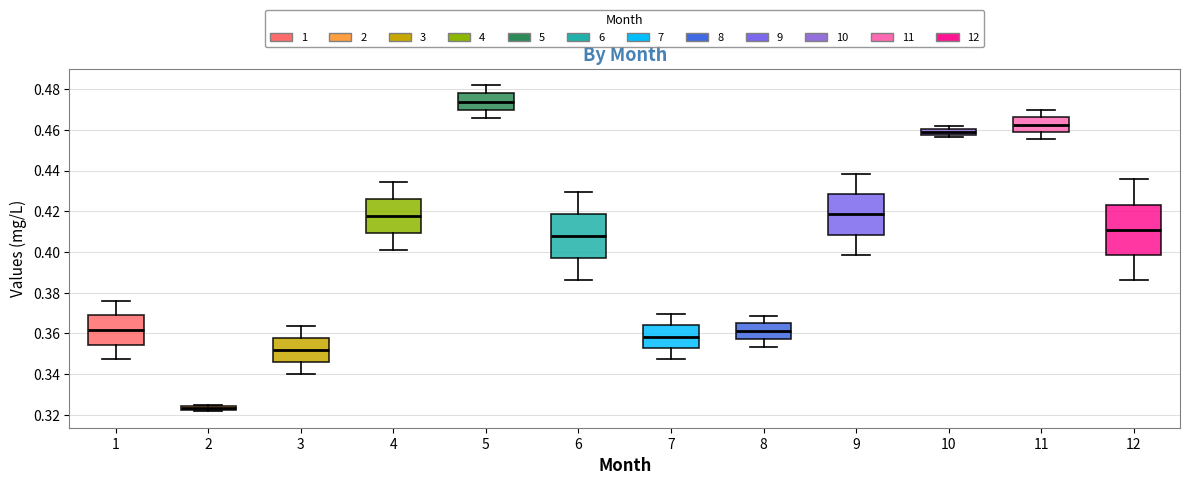

Comparing the boxes themselves (not the whiskers), which one is the tallest?

12